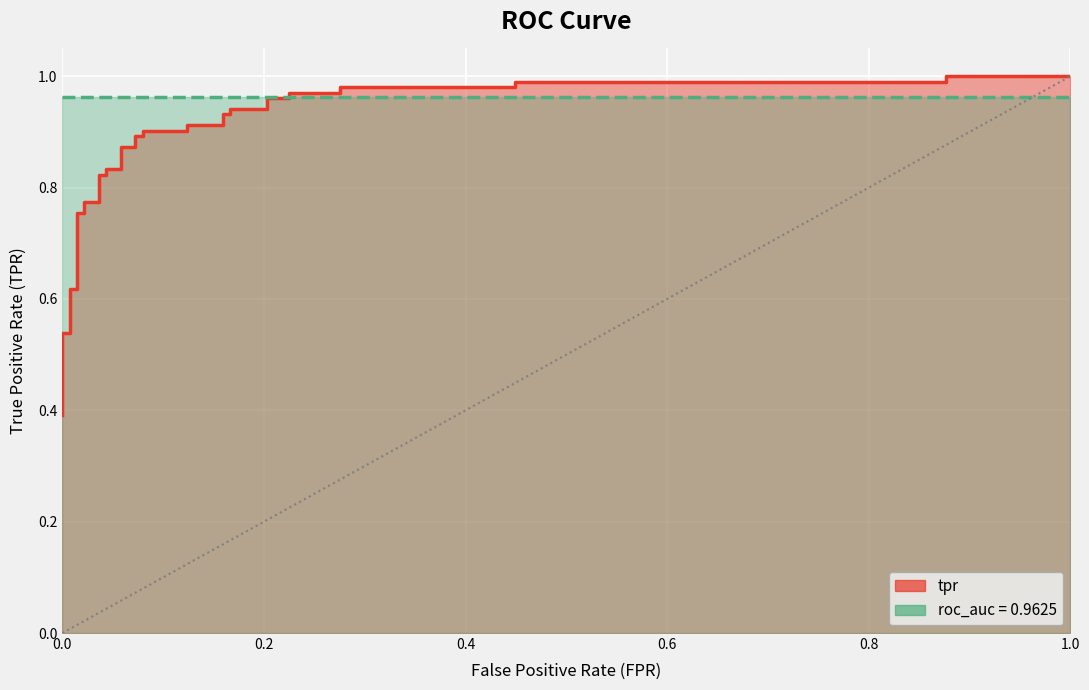

True or false: the data shows 0.3 at 25.

False